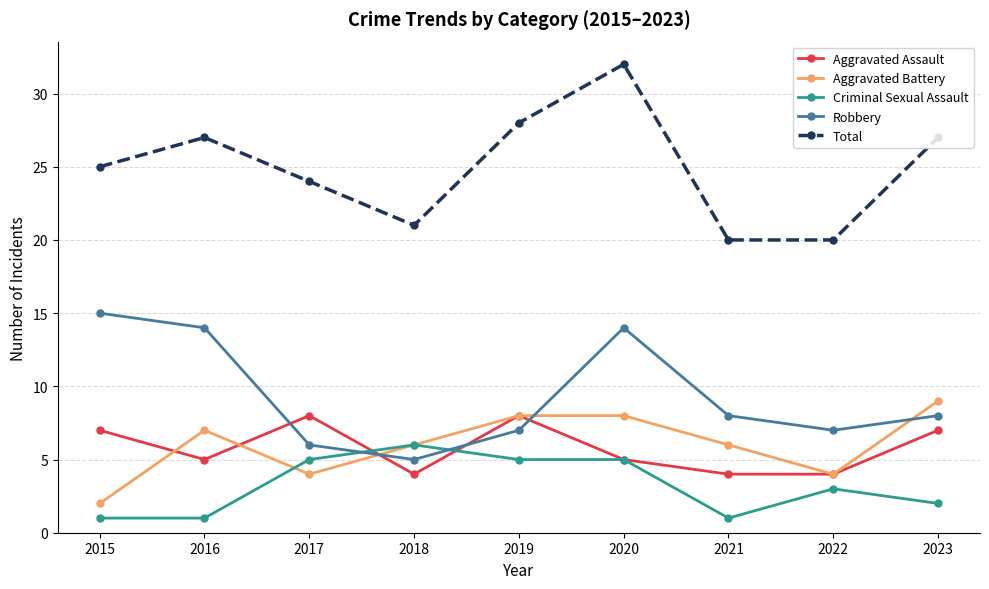

What is the value of the Robbery point at the 3rd from the left?

6